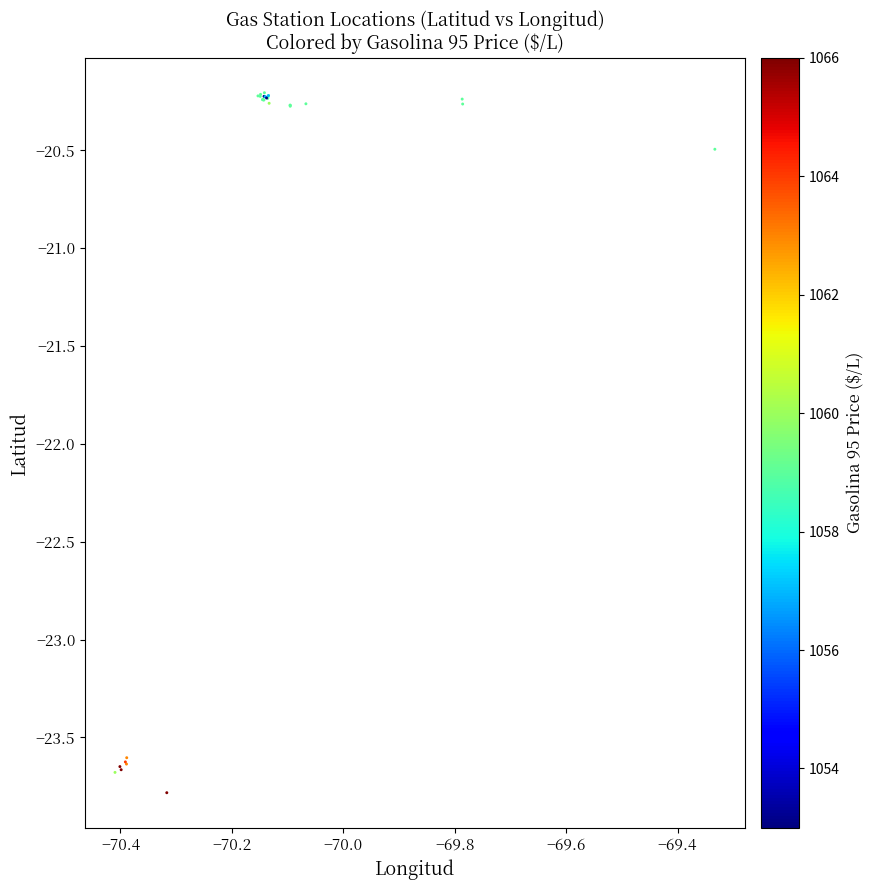

What Y value in the scatter plot is closest to -21?

-20.5